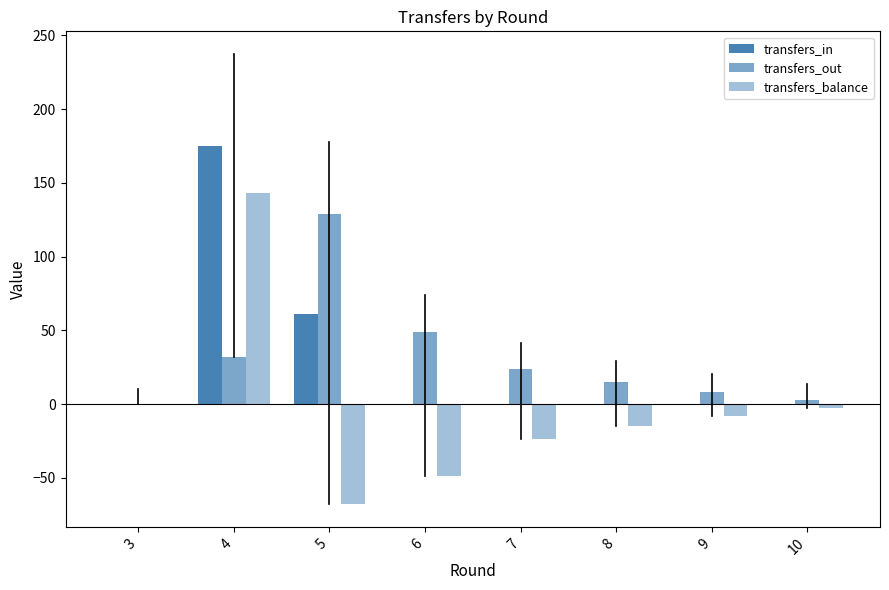

Count the number of data series in this chart.

3